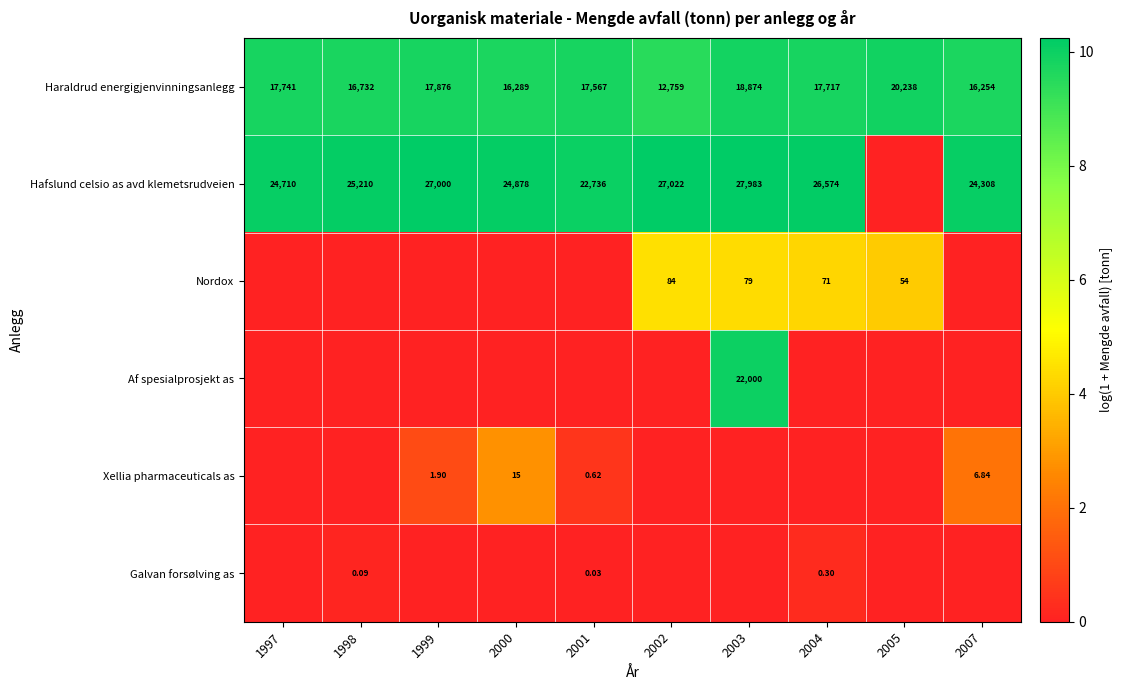

Between 2004 and 2002, which is larger?

2004